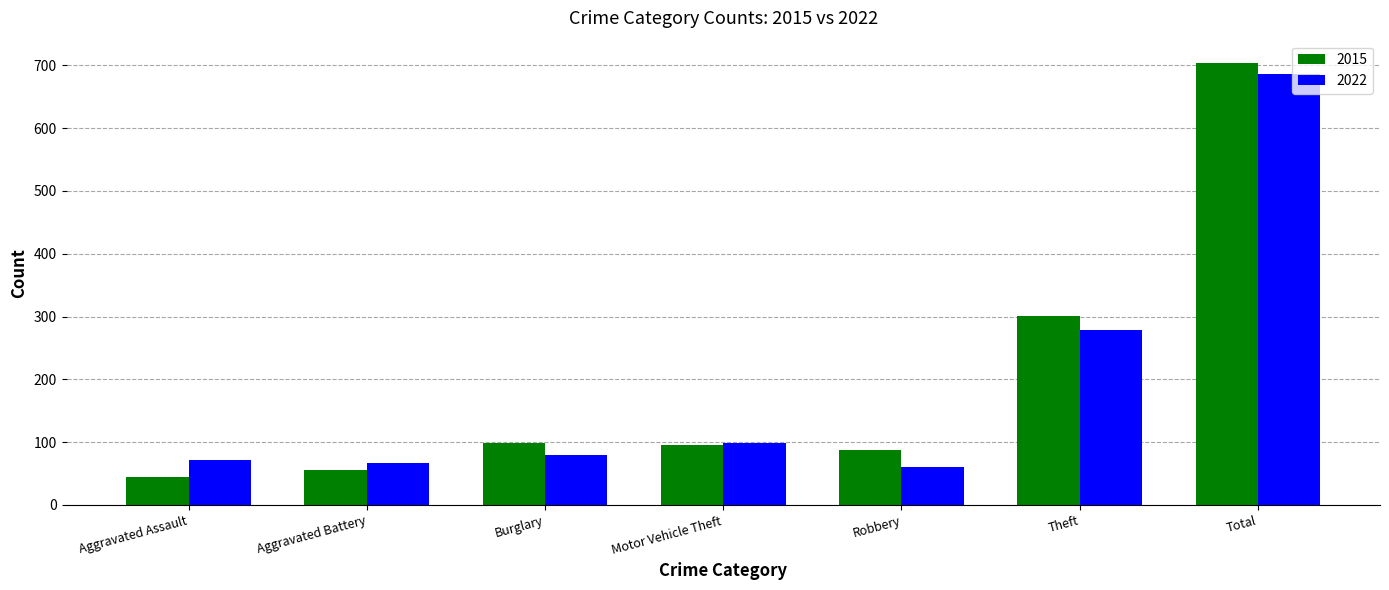

Which series has the largest range (max minus min)?

2015